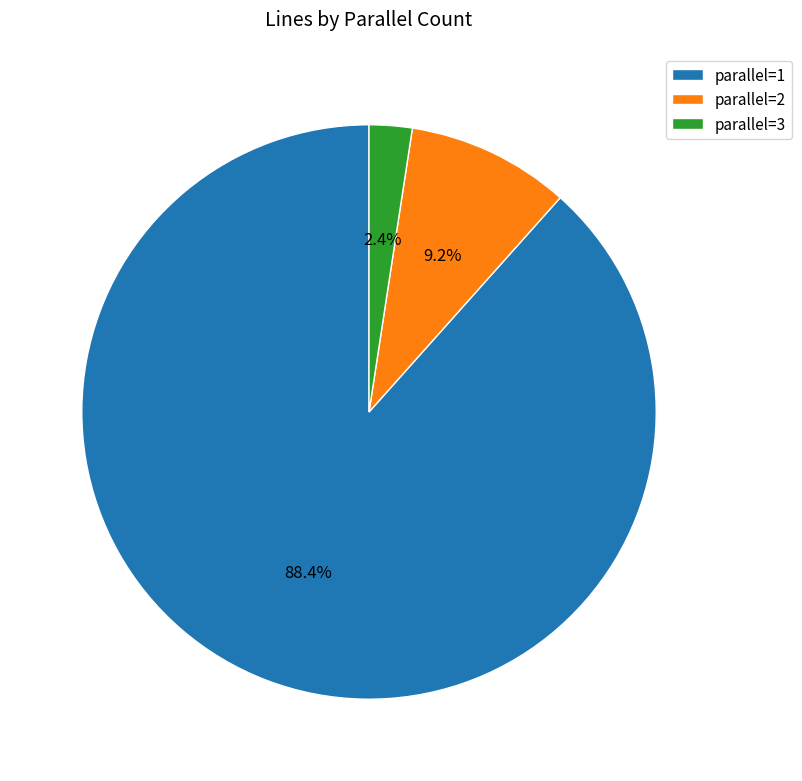

Which category accounts for the majority?

parallel=1